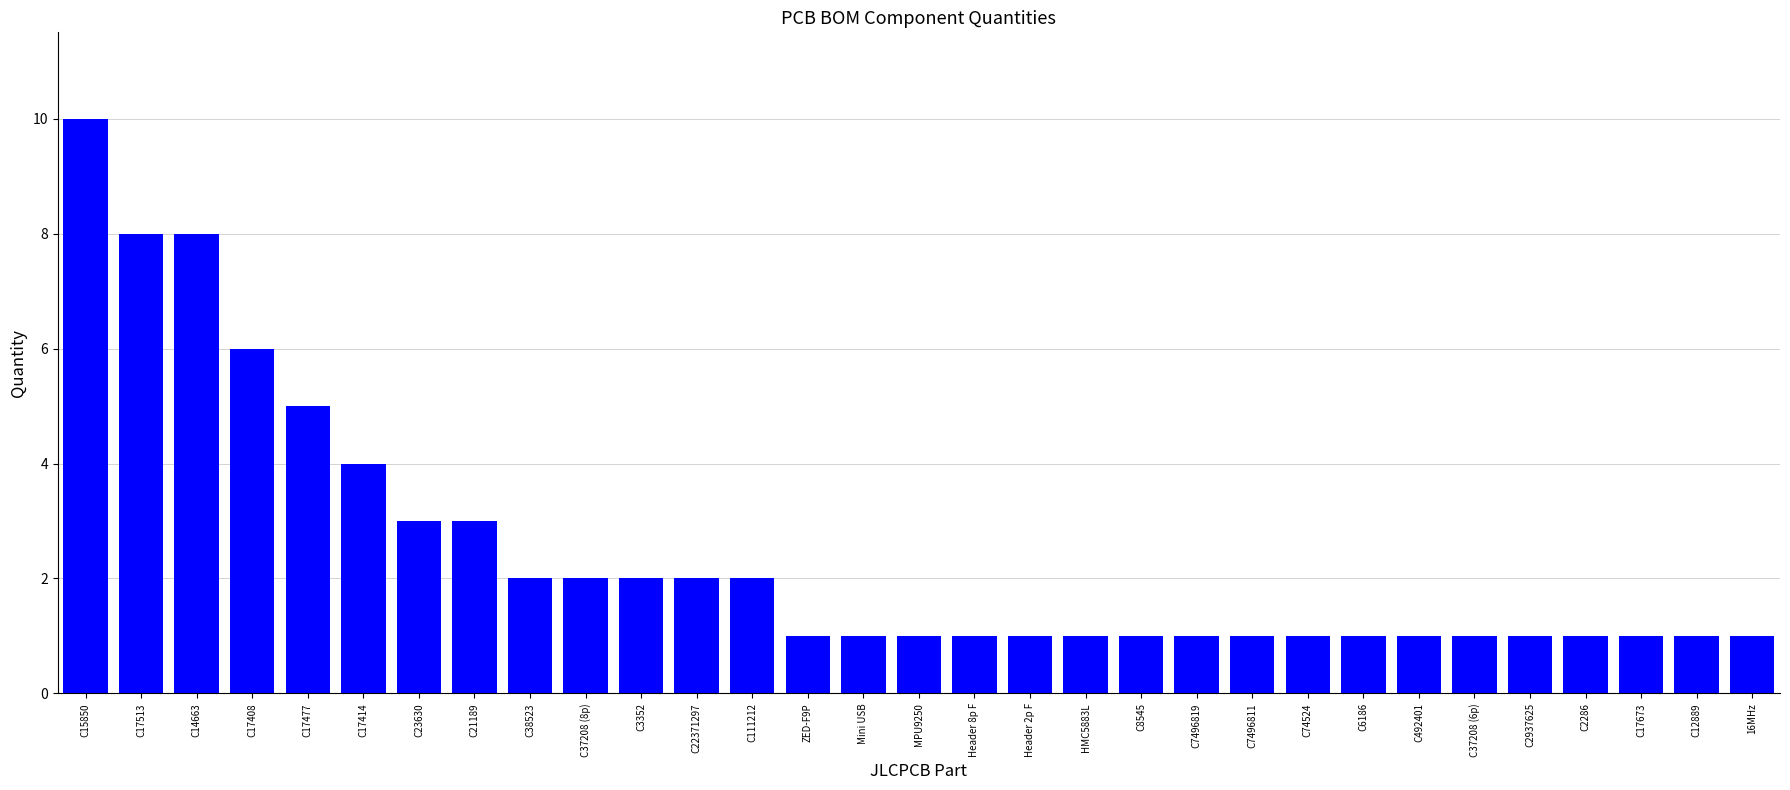

Reading right to left, transcribe all the data shown in this chart.

1	1	1	1	1	1	1	1	1	1	1	1	1	1	1	1	1	1	2	2	2	2	2	3	3	4	5	6	8	8	10